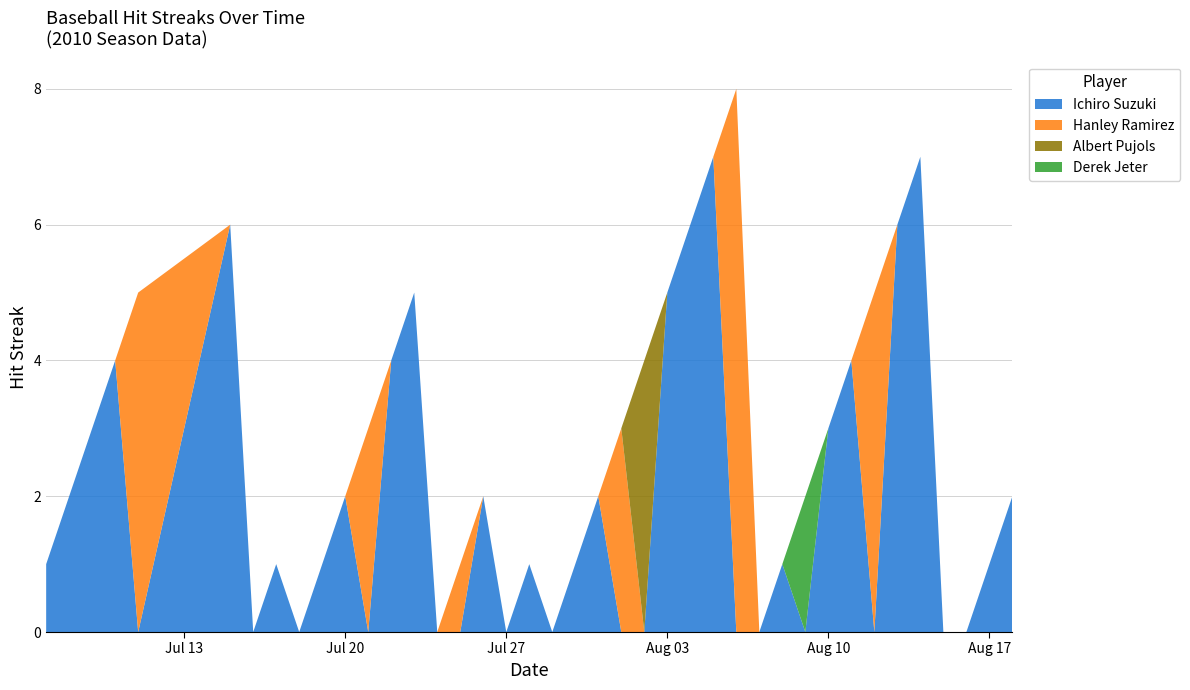

Reading left to right, extract all data points from this chart.

Ichiro Suzuki: 2010-07-07=1	2010-07-08=2	2010-07-09=3	2010-07-10=4	2010-07-11=0	2010-07-15=6	2010-07-16=0	2010-07-17=1	2010-07-18=0	2010-07-19=1	2010-07-20=2	2010-07-21=0	2010-07-22=4	2010-07-23=5	2010-07-24=0	2010-07-25=0	2010-07-26=2	2010-07-27=0	2010-07-28=1	2010-07-29=0	2010-07-30=1	2010-07-31=2	2010-08-01=0	2010-08-02=0	2010-08-03=5	2010-08-04=6	2010-08-05=7	2010-08-06=0	2010-08-07=0	2010-08-08=1	2010-08-09=0	2010-08-10=3	2010-08-11=4	2010-08-12=0	2010-08-13=6	2010-08-14=7	2010-08-15=0	2010-08-16=0	2010-08-17=1	2010-08-18=2
Hanley Ramirez: 2010-07-07=0	2010-07-08=0	2010-07-09=0	2010-07-10=0	2010-07-11=5	2010-07-15=0	2010-07-16=0	2010-07-17=0	2010-07-18=0	2010-07-19=0	2010-07-20=0	2010-07-21=3	2010-07-22=0	2010-07-23=0	2010-07-24=0	2010-07-25=1	2010-07-26=0	2010-07-27=0	2010-07-28=0	2010-07-29=0	2010-07-30=0	2010-07-31=0	2010-08-01=3	2010-08-02=0	2010-08-03=0	2010-08-04=0	2010-08-05=0	2010-08-06=8	2010-08-07=0	2010-08-08=0	2010-08-09=0	2010-08-10=0	2010-08-11=0	2010-08-12=5	2010-08-13=0	2010-08-14=0	2010-08-15=0	2010-08-16=0	2010-08-17=0	2010-08-18=0
Albert Pujols: 2010-07-07=0	2010-07-08=0	2010-07-09=0	2010-07-10=0	2010-07-11=0	2010-07-15=0	2010-07-16=0	2010-07-17=0	2010-07-18=0	2010-07-19=0	2010-07-20=0	2010-07-21=0	2010-07-22=0	2010-07-23=0	2010-07-24=0	2010-07-25=0	2010-07-26=0	2010-07-27=0	2010-07-28=0	2010-07-29=0	2010-07-30=0	2010-07-31=0	2010-08-01=0	2010-08-02=4	2010-08-03=0	2010-08-04=0	2010-08-05=0	2010-08-06=0	2010-08-07=0	2010-08-08=0	2010-08-09=0	2010-08-10=0	2010-08-11=0	2010-08-12=0	2010-08-13=0	2010-08-14=0	2010-08-15=0	2010-08-16=0	2010-08-17=0	2010-08-18=0
Derek Jeter: 2010-07-07=0	2010-07-08=0	2010-07-09=0	2010-07-10=0	2010-07-11=0	2010-07-15=0	2010-07-16=0	2010-07-17=0	2010-07-18=0	2010-07-19=0	2010-07-20=0	2010-07-21=0	2010-07-22=0	2010-07-23=0	2010-07-24=0	2010-07-25=0	2010-07-26=0	2010-07-27=0	2010-07-28=0	2010-07-29=0	2010-07-30=0	2010-07-31=0	2010-08-01=0	2010-08-02=0	2010-08-03=0	2010-08-04=0	2010-08-05=0	2010-08-06=0	2010-08-07=0	2010-08-08=0	2010-08-09=2	2010-08-10=0	2010-08-11=0	2010-08-12=0	2010-08-13=0	2010-08-14=0	2010-08-15=0	2010-08-16=0	2010-08-17=0	2010-08-18=0